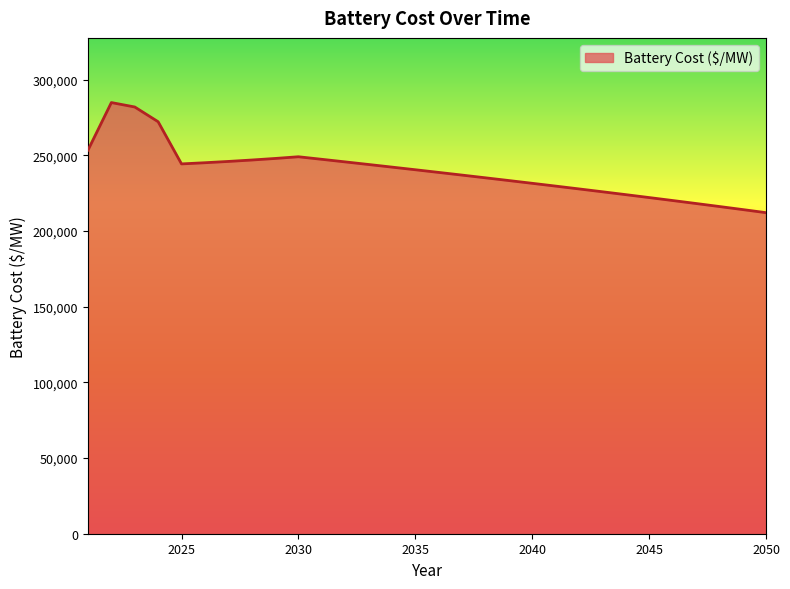

What is the maximum value shown in the chart?

284785.5